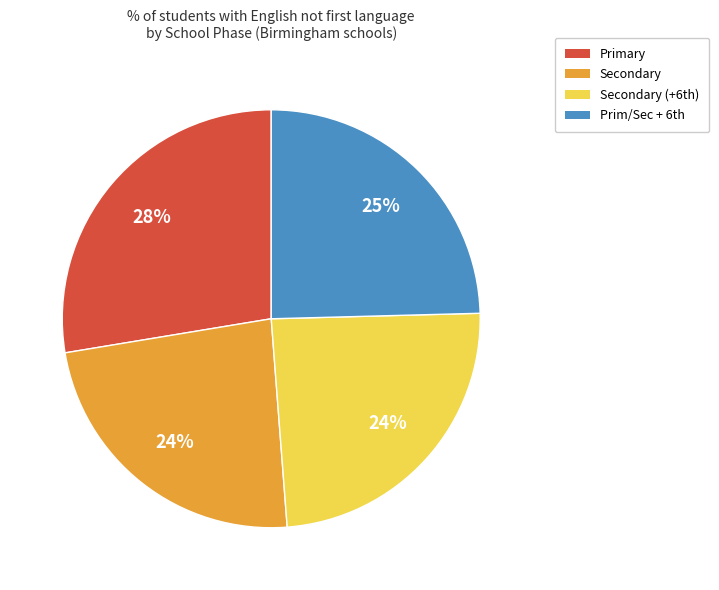

Is there a majority slice in this chart?

No